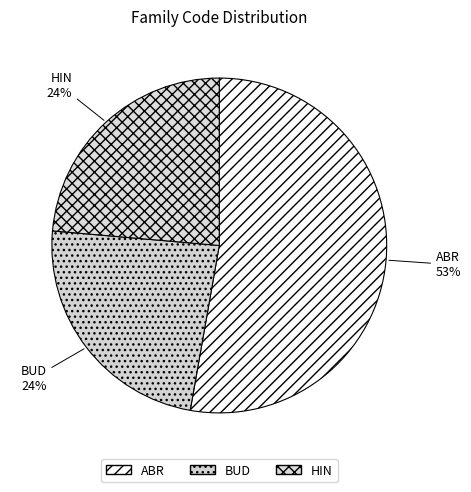

How many slices are in this pie chart?

3